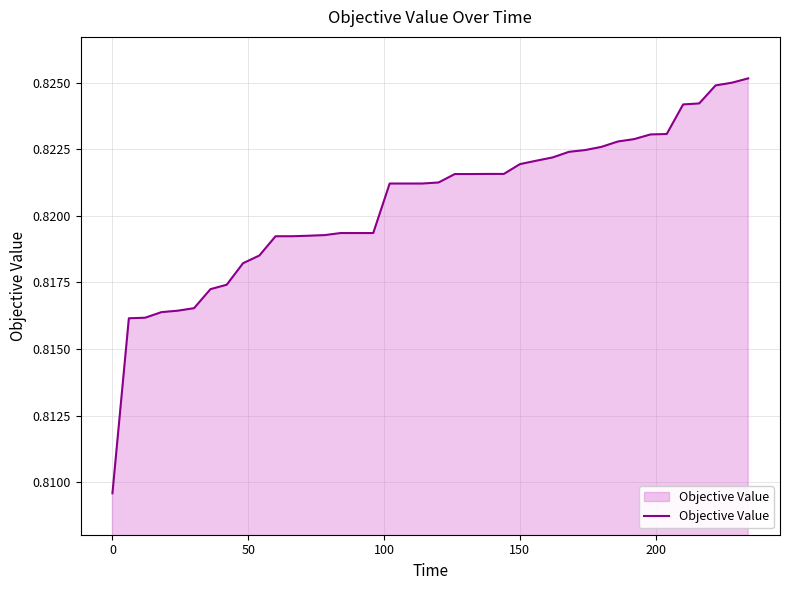

What is the value of the 34th point from the left?

0.8